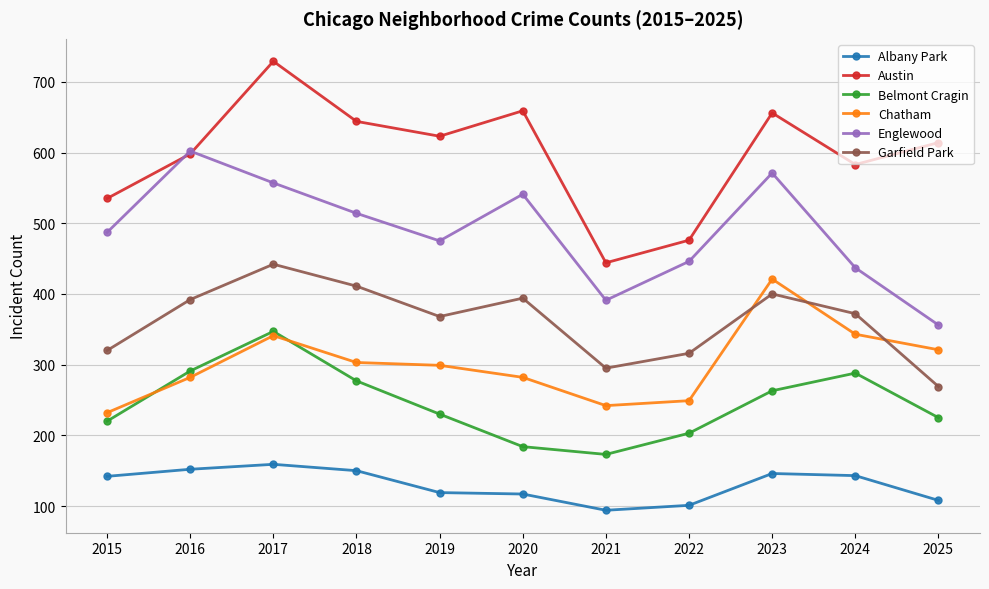

True or false: Austin has more than 0 interior local peaks.

True